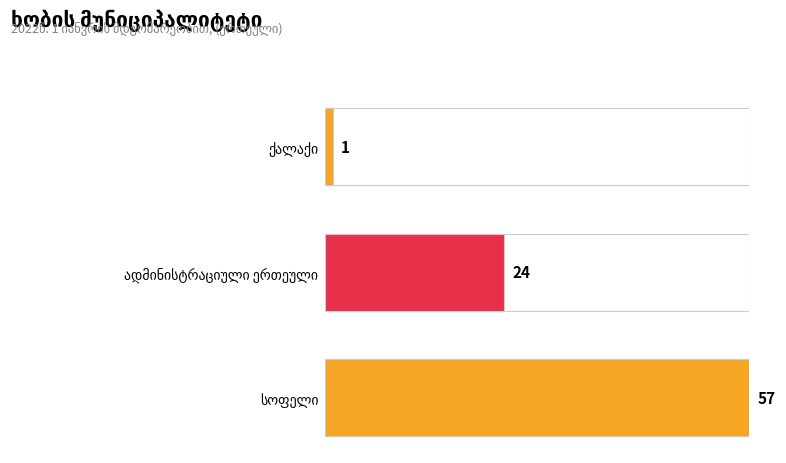

What is the approximate value at სოფელი, to the nearest 10?

60